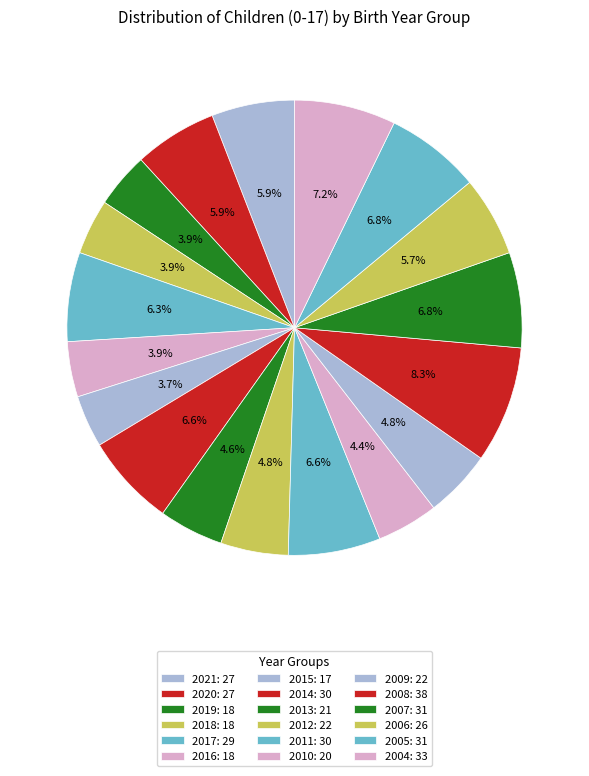

Count the number of slices in the pie.

18